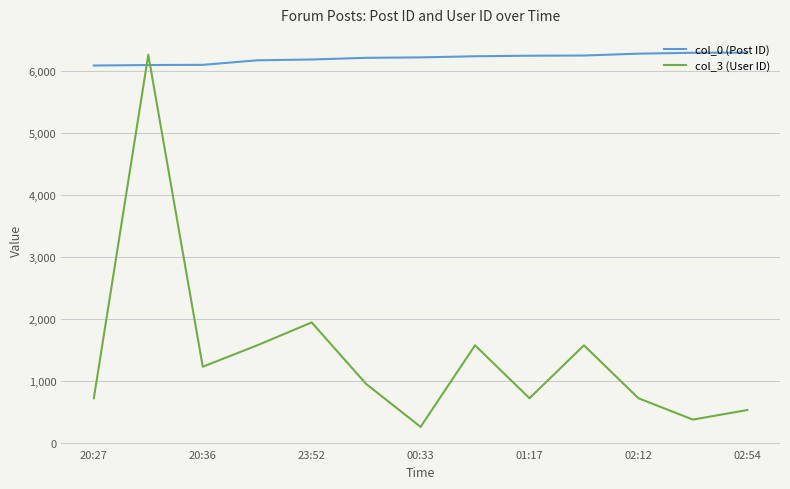

True or false: col_3 (User ID) and col_0 (Post ID) cross at least once.

True